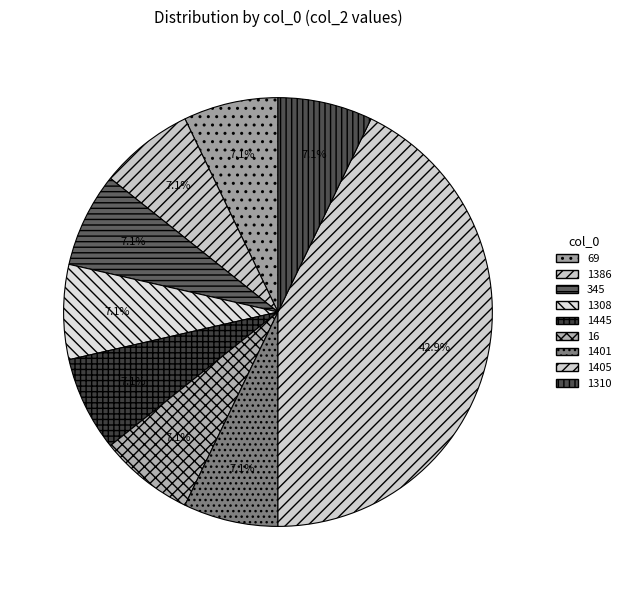

True or false: 1401 accounts for 7% of the total.

True